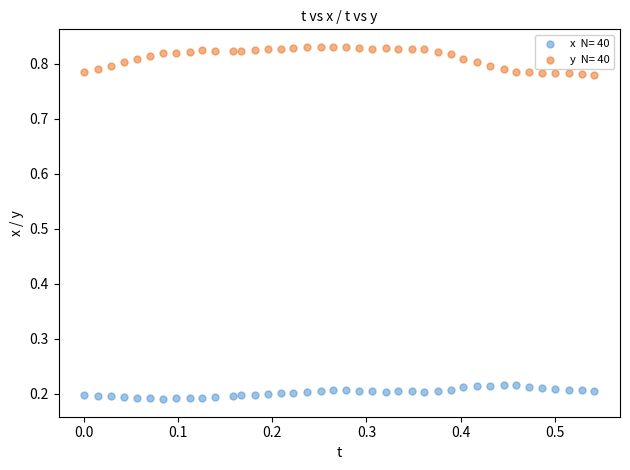

Across all data points, what is the range of Y values (max minus min)?

0.6